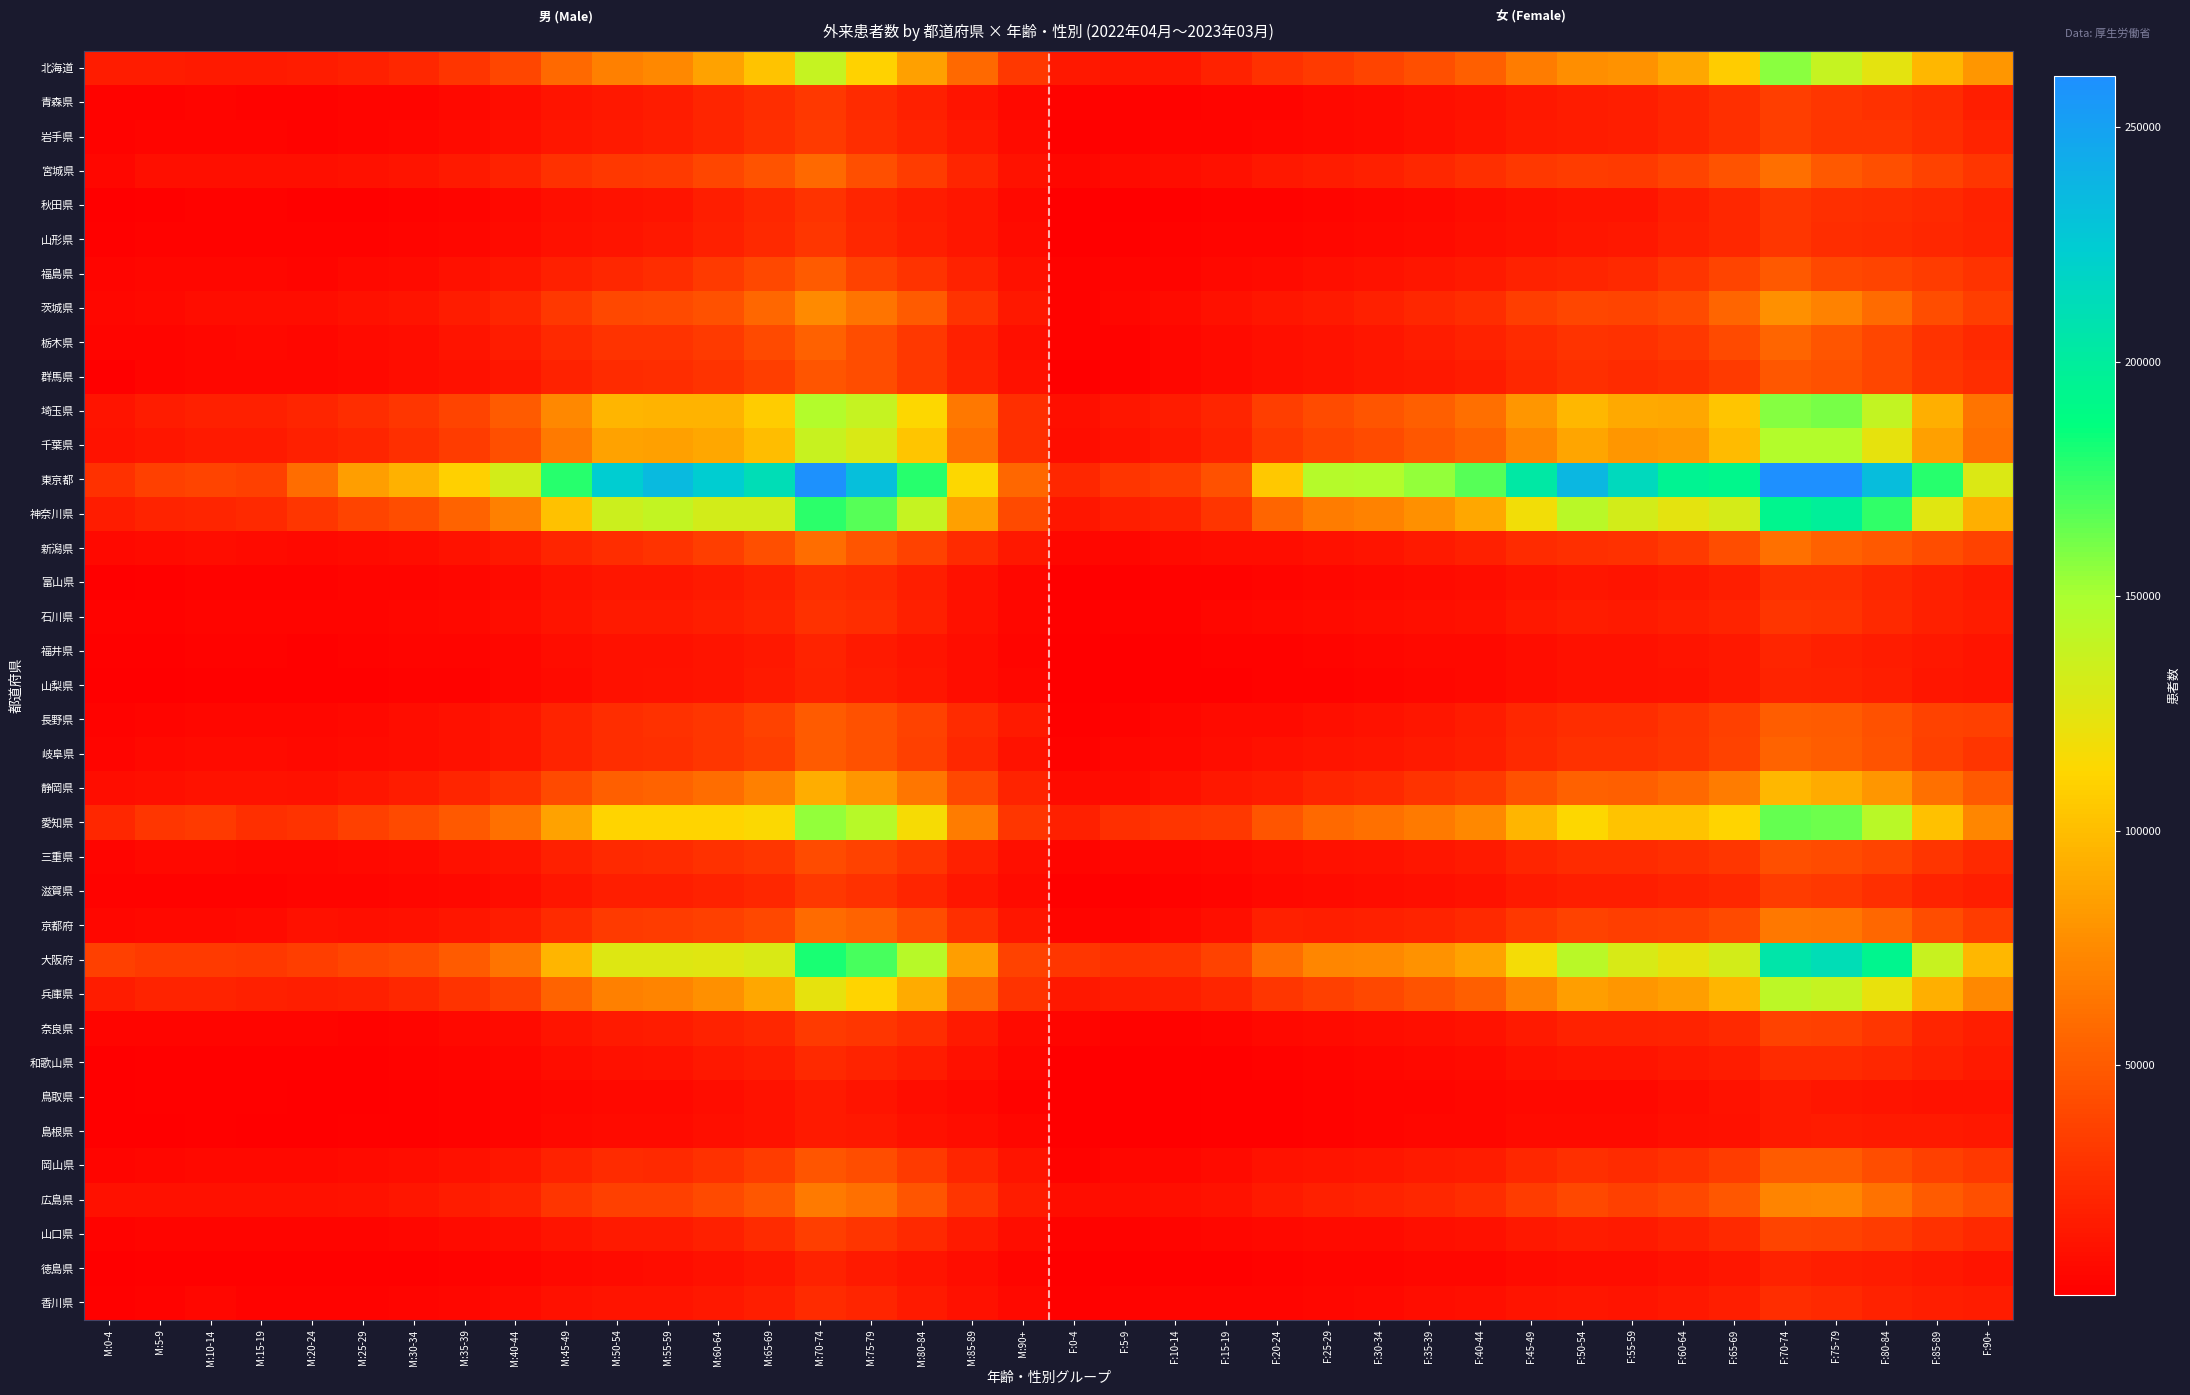

Reading right to left, transcribe all the data shown in this chart.

北海道: F:90+=80509	F:85-89=96784	F:80-84=124235	F:75-79=138527	F:70-74=156805	F:65-69=107303	F:60-64=88476	F:55-59=78697	F:50-54=76460	F:45-49=67413	F:40-44=51958	F:35-39=44146	F:30-34=37874	F:25-29=33428	F:20-24=28456	F:15-19=19502	F:10-14=13851	F:5-9=13547	F:0-4=14435	M:90+=32479	M:85-89=57728	M:80-84=85612	M:75-79=109968	M:70-74=138130	M:65-69=103091	M:60-64=86589	M:55-59=74129	M:50-54=69107	M:45-49=57585	M:40-44=39187	M:35-39=29815	M:30-34=23366	M:25-29=19357	M:20-24=16740	M:15-19=15654	M:10-14=15579	M:5-9=16397	M:0-4=17261
青森県: F:90+=18219	F:85-89=24620	F:80-84=28247	F:75-79=30828	F:70-74=35372	F:65-69=26703	F:60-64=21750	F:55-59=17538	F:50-54=16844	F:45-49=14395	F:40-44=11424	F:35-39=9827	F:30-34=7897	F:25-29=6589	F:20-24=5114	F:15-19=4492	F:10-14=3922	F:5-9=3226	F:0-4=3161	M:90+=6261	M:85-89=13217	M:80-84=18819	M:75-79=25210	M:70-74=32400	M:65-69=25647	M:60-64=21406	M:55-59=17312	M:50-54=15209	M:45-49=12422	M:40-44=8865	M:35-39=6567	M:30-34=4966	M:25-29=4223	M:20-24=3251	M:15-19=3786	M:10-14=4432	M:5-9=3938	M:0-4=3888
岩手県: F:90+=21243	F:85-89=25779	F:80-84=29643	F:75-79=30077	F:70-74=35214	F:65-69=26778	F:60-64=21842	F:55-59=17665	F:50-54=16750	F:45-49=15564	F:40-44=12292	F:35-39=10208	F:30-34=8183	F:25-29=6796	F:20-24=5656	F:15-19=5078	F:10-14=4278	F:5-9=3770	F:0-4=2815	M:90+=8085	M:85-89=14674	M:80-84=20417	M:75-79=25807	M:70-74=33271	M:65-69=26819	M:60-64=22117	M:55-59=17969	M:50-54=16160	M:45-49=13657	M:40-44=9536	M:35-39=7429	M:30-34=5663	M:25-29=4730	M:20-24=3862	M:15-19=4314	M:10-14=5028	M:5-9=4466	M:0-4=3527
宮城県: F:90+=30929	F:85-89=37449	F:80-84=44090	F:75-79=49357	F:70-74=60780	F:65-69=45986	F:60-64=37714	F:55-59=32598	F:50-54=34331	F:45-49=32304	F:40-44=26910	F:35-39=23115	F:30-34=19312	F:25-29=16765	F:20-24=15286	F:15-19=10790	F:10-14=8467	F:5-9=7663	F:0-4=5251	M:90+=12107	M:85-89=22312	M:80-84=33677	M:75-79=44154	M:70-74=57924	M:65-69=46468	M:60-64=39000	M:55-59=33406	M:50-54=32188	M:45-49=27663	M:40-44=20378	M:35-39=16270	M:30-34=13087	M:25-29=10941	M:20-24=9956	M:15-19=9374	M:10-14=9693	M:5-9=9456	M:0-4=6071
秋田県: F:90+=20351	F:85-89=24369	F:80-84=26058	F:75-79=26579	F:70-74=30729	F:65-69=23161	F:60-64=17548	F:55-59=13242	F:50-54=12412	F:45-49=11014	F:40-44=8603	F:35-39=7085	F:30-34=5594	F:25-29=4352	F:20-24=3562	F:15-19=3540	F:10-14=3064	F:5-9=2039	F:0-4=1188	M:90+=7171	M:85-89=13346	M:80-84=17023	M:75-79=21898	M:70-74=28526	M:65-69=22529	M:60-64=17882	M:55-59=12988	M:50-54=11614	M:45-49=9724	M:40-44=6931	M:35-39=5071	M:30-34=3679	M:25-29=2907	M:20-24=2309	M:15-19=3168	M:10-14=3475	M:5-9=2579	M:0-4=1379
山形県: F:90+=20788	F:85-89=23082	F:80-84=24738	F:75-79=25627	F:70-74=31019	F:65-69=23422	F:60-64=18888	F:55-59=14513	F:50-54=13603	F:45-49=12090	F:40-44=9756	F:35-39=8056	F:30-34=6499	F:25-29=5418	F:20-24=4490	F:15-19=4453	F:10-14=3476	F:5-9=2725	F:0-4=2093	M:90+=7758	M:85-89=13532	M:80-84=18198	M:75-79=23140	M:70-74=30722	M:65-69=23551	M:60-64=19011	M:55-59=14528	M:50-54=13010	M:45-49=10888	M:40-44=7935	M:35-39=6016	M:30-34=4452	M:25-29=3737	M:20-24=3177	M:15-19=3664	M:10-14=3821	M:5-9=3201	M:0-4=2561
福島県: F:90+=28863	F:85-89=33747	F:80-84=37702	F:75-79=40212	F:70-74=49632	F:65-69=37772	F:60-64=29940	F:55-59=23583	F:50-54=22088	F:45-49=20166	F:40-44=15700	F:35-39=13532	F:30-34=11675	F:25-29=9591	F:20-24=7565	F:15-19=6913	F:10-14=5072	F:5-9=4366	F:0-4=3604	M:90+=10975	M:85-89=19404	M:80-84=28658	M:75-79=37217	M:70-74=50799	M:65-69=40343	M:60-64=32867	M:55-59=25774	M:50-54=23053	M:45-49=19192	M:40-44=13405	M:35-39=10459	M:30-34=7924	M:25-29=6287	M:20-24=5015	M:15-19=5632	M:10-14=5599	M:5-9=5165	M:0-4=4184
茨城県: F:90+=35205	F:85-89=42752	F:80-84=58819	F:75-79=70652	F:70-74=77310	F:65-69=55193	F:60-64=42573	F:55-59=38016	F:50-54=39560	F:45-49=34772	F:40-44=26396	F:35-39=22625	F:30-34=19027	F:25-29=16198	F:20-24=13477	F:15-19=10373	F:10-14=7582	F:5-9=5714	F:0-4=4133	M:90+=14347	M:85-89=29050	M:80-84=50504	M:75-79=63522	M:70-74=74204	M:65-69=56608	M:60-64=45680	M:55-59=41480	M:50-54=40631	M:45-49=32301	M:40-44=22167	M:35-39=16966	M:30-34=13155	M:25-29=10788	M:20-24=8852	M:15-19=8573	M:10-14=8485	M:5-9=7048	M:0-4=5229
栃木県: F:90+=23539	F:85-89=29466	F:80-84=38679	F:75-79=47554	F:70-74=55582	F:65-69=40978	F:60-64=32001	F:55-59=28100	F:50-54=28960	F:45-49=25407	F:40-44=19451	F:35-39=16463	F:30-34=13663	F:25-29=11484	F:20-24=9509	F:15-19=7663	F:10-14=5429	F:5-9=4025	F:0-4=3583	M:90+=9535	M:85-89=18837	M:80-84=31970	M:75-79=43504	M:70-74=53849	M:65-69=41394	M:60-64=33292	M:55-59=29345	M:50-54=28969	M:45-49=23915	M:40-44=16424	M:35-39=12572	M:30-34=9188	M:25-29=7625	M:20-24=6112	M:15-19=6317	M:10-14=5846	M:5-9=4595	M:0-4=4415
群馬県: F:90+=25780	F:85-89=29690	F:80-84=38961	F:75-79=45482	F:70-74=47976	F:65-69=33232	F:60-64=26627	F:55-59=24623	F:50-54=26552	F:45-49=22916	F:40-44=17136	F:35-39=14793	F:30-34=13370	F:25-29=12006	F:20-24=9917	F:15-19=7833	F:10-14=5671	F:5-9=3760	F:0-4=1705	M:90+=10621	M:85-89=19779	M:80-84=32533	M:75-79=42802	M:70-74=47499	M:65-69=35223	M:60-64=28741	M:55-59=26011	M:50-54=25368	M:45-49=20056	M:40-44=13619	M:35-39=10352	M:30-34=8262	M:25-29=6913	M:20-24=5623	M:15-19=5887	M:10-14=6022	M:5-9=4195	M:0-4=2049
埼玉県: F:90+=63258	F:85-89=92741	F:80-84=139426	F:75-79=160797	F:70-74=157917	F:65-69=104391	F:60-64=89287	F:55-59=89703	F:50-54=97056	F:45-49=80679	F:40-44=60351	F:35-39=52352	F:30-34=47316	F:25-29=42613	F:20-24=34846	F:15-19=22328	F:10-14=16973	F:5-9=13938	F:0-4=10140	M:90+=27317	M:85-89=65642	M:80-84=113700	M:75-79=139109	M:70-74=146508	M:65-69=106692	M:60-64=94562	M:55-59=95387	M:50-54=96470	M:45-49=74138	M:40-44=49844	M:35-39=37736	M:30-34=30866	M:25-29=26228	M:20-24=21627	M:15-19=18551	M:10-14=18820	M:5-9=16562	M:0-4=12575
千葉県: F:90+=61383	F:85-89=85984	F:80-84=123887	F:75-79=147094	F:70-74=146634	F:65-69=98620	F:60-64=82793	F:55-59=81031	F:50-54=87875	F:45-49=72850	F:40-44=54400	F:35-39=48015	F:30-34=42090	F:25-29=38101	F:20-24=31623	F:15-19=19843	F:10-14=15240	F:5-9=11897	F:0-4=9125	M:90+=26872	M:85-89=60968	M:80-84=104023	M:75-79=129549	M:70-74=138092	M:65-69=99758	M:60-64=88427	M:55-59=86152	M:50-54=86998	M:45-49=66093	M:40-44=44397	M:35-39=33708	M:30-34=26551	M:25-29=22047	M:20-24=18365	M:15-19=15772	M:10-14=16200	M:5-9=14173	M:0-4=11264
東京都: F:90+=128916	F:85-89=178490	F:80-84=233370	F:75-79=260922	F:70-74=259988	F:65-69=192903	F:60-64=195067	F:55-59=214603	F:50-54=237316	F:45-49=204050	F:40-44=167752	F:35-39=154663	F:30-34=146839	F:25-29=145362	F:20-24=104976	F:15-19=45527	F:10-14=34416	F:5-9=29720	F:0-4=22426	M:90+=55914	M:85-89=113094	M:80-84=178495	M:75-79=231777	M:70-74=259155	M:65-69=211438	M:60-64=223755	M:55-59=234782	M:50-54=223539	M:45-49=178531	M:40-44=133025	M:35-39=108891	M:30-34=94203	M:25-29=84448	M:20-24=58958	M:15-19=36003	M:10-14=38580	M:5-9=35609	M:0-4=27878
神奈川県: F:90+=93309	F:85-89=126504	F:80-84=176527	F:75-79=198054	F:70-74=193096	F:65-69=131520	F:60-64=124478	F:55-59=132277	F:50-54=143937	F:45-49=118117	F:40-44=89068	F:35-39=77872	F:30-34=70336	F:25-29=67645	F:20-24=55329	F:15-19=30163	F:10-14=20312	F:5-9=17807	F:0-4=14019	M:90+=41028	M:85-89=85704	M:80-84=138535	M:75-79=167942	M:70-74=176962	M:65-69=132806	M:60-64=132126	M:55-59=139568	M:50-54=135163	M:45-49=102418	M:40-44=69585	M:35-39=53983	M:30-34=43154	M:25-29=38649	M:20-24=31282	M:15-19=23909	M:10-14=22237	M:5-9=21063	M:0-4=17121
新潟県: F:90+=37622	F:85-89=43094	F:80-84=49504	F:75-79=53276	F:70-74=61560	F:65-69=43253	F:60-64=33094	F:55-59=28161	F:50-54=26941	F:45-49=24751	F:40-44=18879	F:35-39=16026	F:30-34=13266	F:25-29=10858	F:20-24=9076	F:15-19=8435	F:10-14=7204	F:5-9=5995	F:0-4=5600	M:90+=14329	M:85-89=25323	M:80-84=36972	M:75-79=46995	M:70-74=59330	M:65-69=44045	M:60-64=35057	M:55-59=29124	M:50-54=26369	M:45-49=21856	M:40-44=15171	M:35-39=11734	M:30-34=8979	M:25-29=7229	M:20-24=6256	M:15-19=7276	M:10-14=8475	M:5-9=7537	M:0-4=6630
富山県: F:90+=15769	F:85-89=18642	F:80-84=22841	F:75-79=27146	F:70-74=26968	F:65-69=17918	F:60-64=14376	F:55-59=13239	F:50-54=13981	F:45-49=12108	F:40-44=8870	F:35-39=7566	F:30-34=6291	F:25-29=5568	F:20-24=4291	F:15-19=3801	F:10-14=3351	F:5-9=2313	F:0-4=1097	M:90+=5813	M:85-89=10976	M:80-84=17915	M:75-79=24235	M:70-74=26273	M:65-69=18519	M:60-64=15560	M:55-59=13947	M:50-54=14195	M:45-49=11578	M:40-44=7645	M:35-39=6004	M:30-34=4940	M:25-29=4253	M:20-24=3451	M:15-19=3556	M:10-14=3870	M:5-9=2949	M:0-4=1366
石川県: F:90+=16891	F:85-89=19093	F:80-84=23893	F:75-79=28935	F:70-74=29751	F:65-69=20556	F:60-64=17497	F:55-59=15520	F:50-54=16629	F:45-49=14840	F:40-44=10793	F:35-39=9333	F:30-34=8469	F:25-29=7695	F:20-24=6820	F:15-19=5497	F:10-14=3815	F:5-9=3244	F:0-4=2802	M:90+=6000	M:85-89=11007	M:80-84=18471	M:75-79=25744	M:70-74=28268	M:65-69=20785	M:60-64=17826	M:55-59=15696	M:50-54=15493	M:45-49=12958	M:40-44=8695	M:35-39=6803	M:30-34=5815	M:25-29=4907	M:20-24=4528	M:15-19=4589	M:10-14=4235	M:5-9=3890	M:0-4=3343
福井県: F:90+=12846	F:85-89=14492	F:80-84=16778	F:75-79=18446	F:70-74=21660	F:65-69=14631	F:60-64=12609	F:55-59=10549	F:50-54=10346	F:45-49=9041	F:40-44=7050	F:35-39=6397	F:30-34=5598	F:25-29=4906	F:20-24=3891	F:15-19=3556	F:10-14=2793	F:5-9=2012	F:0-4=1822	M:90+=5035	M:85-89=8601	M:80-84=12817	M:75-79=16044	M:70-74=20642	M:65-69=15281	M:60-64=13246	M:55-59=10896	M:50-54=10279	M:45-49=8453	M:40-44=5969	M:35-39=5103	M:30-34=4193	M:25-29=3698	M:20-24=2983	M:15-19=3220	M:10-14=3208	M:5-9=2544	M:0-4=2185
山梨県: F:90+=12619	F:85-89=14022	F:80-84=17569	F:75-79=19404	F:70-74=20544	F:65-69=15118	F:60-64=12063	F:55-59=11048	F:50-54=10614	F:45-49=8501	F:40-44=6379	F:35-39=5662	F:30-34=4926	F:25-29=4098	F:20-24=3539	F:15-19=2993	F:10-14=2289	F:5-9=1636	F:0-4=1207	M:90+=5360	M:85-89=8853	M:80-84=13940	M:75-79=17143	M:70-74=19924	M:65-69=15536	M:60-64=13066	M:55-59=11541	M:50-54=10404	M:45-49=7720	M:40-44=5260	M:35-39=4095	M:30-34=3184	M:25-29=2830	M:20-24=2450	M:15-19=2658	M:10-14=2394	M:5-9=1861	M:0-4=1332
長野県: F:90+=36412	F:85-89=37422	F:80-84=45677	F:75-79=50176	F:70-74=51554	F:65-69=35901	F:60-64=29706	F:55-59=25809	F:50-54=26297	F:45-49=22880	F:40-44=16743	F:35-39=13857	F:30-34=11735	F:25-29=10062	F:20-24=8197	F:15-19=7364	F:10-14=5734	F:5-9=3744	F:0-4=2744	M:90+=15991	M:85-89=24911	M:80-84=37122	M:75-79=45643	M:70-74=50510	M:65-69=37353	M:60-64=30986	M:55-59=27590	M:50-54=26311	M:45-49=20575	M:40-44=13572	M:35-39=10551	M:30-34=8276	M:25-29=6995	M:20-24=5541	M:15-19=6161	M:10-14=6152	M:5-9=4573	M:0-4=3303
岐阜県: F:90+=29717	F:85-89=35966	F:80-84=46512	F:75-79=51316	F:70-74=54629	F:65-69=37011	F:60-64=30561	F:55-59=27796	F:50-54=28049	F:45-49=23460	F:40-44=17667	F:35-39=15667	F:30-34=13853	F:25-29=12346	F:20-24=10829	F:15-19=8419	F:10-14=7015	F:5-9=5303	F:0-4=3612	M:90+=11924	M:85-89=22847	M:80-84=35979	M:75-79=45476	M:70-74=50607	M:65-69=35436	M:60-64=30557	M:55-59=27221	M:50-54=26168	M:45-49=20406	M:40-44=13792	M:35-39=10853	M:30-34=8595	M:25-29=7407	M:20-24=6765	M:15-19=7299	M:10-14=7977	M:5-9=6349	M:0-4=4404
静岡県: F:90+=49390	F:85-89=61579	F:80-84=81002	F:75-79=90983	F:70-74=96980	F:65-69=67359	F:60-64=56964	F:55-59=51981	F:50-54=53032	F:45-49=44750	F:40-44=33433	F:35-39=29092	F:30-34=24343	F:25-29=21398	F:20-24=16971	F:15-19=14421	F:10-14=10563	F:5-9=7892	F:0-4=7423	M:90+=20629	M:85-89=39870	M:80-84=64738	M:75-79=80832	M:70-74=92269	M:65-69=69308	M:60-64=59308	M:55-59=54338	M:50-54=51867	M:45-49=41106	M:40-44=27695	M:35-39=21957	M:30-34=16714	M:25-29=14196	M:20-24=11072	M:15-19=12227	M:10-14=11420	M:5-9=9290	M:0-4=8687
愛知県: F:90+=72770	F:85-89=102052	F:80-84=143765	F:75-79=163456	F:70-74=165253	F:65-69=111484	F:60-64=103310	F:55-59=103448	F:50-54=112914	F:45-49=96185	F:40-44=73921	F:35-39=66947	F:30-34=61236	F:25-29=57564	F:20-24=46782	F:15-19=31966	F:10-14=29868	F:5-9=26548	F:0-4=18765	M:90+=30598	M:85-89=67855	M:80-84=115791	M:75-79=144271	M:70-74=154443	M:65-69=114676	M:60-64=111037	M:55-59=111255	M:50-54=111617	M:45-49=86991	M:40-44=61162	M:35-39=49067	M:30-34=40900	M:25-29=36304	M:20-24=29438	M:15-19=27385	M:10-14=33281	M:5-9=31307	M:0-4=22696
三重県: F:90+=24113	F:85-89=29816	F:80-84=38220	F:75-79=42507	F:70-74=44719	F:65-69=30742	F:60-64=26971	F:55-59=24592	F:50-54=25186	F:45-49=21588	F:40-44=15986	F:35-39=13773	F:30-34=12035	F:25-29=10445	F:20-24=8894	F:15-19=6530	F:10-14=5728	F:5-9=5424	F:0-4=4328	M:90+=10104	M:85-89=19312	M:80-84=30123	M:75-79=37215	M:70-74=42021	M:65-69=31021	M:60-64=27800	M:55-59=25398	M:50-54=23725	M:45-49=18722	M:40-44=12600	M:35-39=10243	M:30-34=8065	M:25-29=7082	M:20-24=5849	M:15-19=5809	M:10-14=6441	M:5-9=6558	M:0-4=5129
滋賀県: F:90+=17667	F:85-89=20859	F:80-84=26985	F:75-79=31633	F:70-74=33838	F:65-69=23212	F:60-64=19743	F:55-59=17606	F:50-54=18127	F:45-49=15931	F:40-44=11947	F:35-39=10210	F:30-34=8804	F:25-29=7540	F:20-24=6715	F:15-19=4584	F:10-14=3455	F:5-9=2865	F:0-4=2841	M:90+=7241	M:85-89=13634	M:80-84=21940	M:75-79=27778	M:70-74=32127	M:65-69=23196	M:60-64=20228	M:55-59=17992	M:50-54=17416	M:45-49=13873	M:40-44=9206	M:35-39=7127	M:30-34=5640	M:25-29=4639	M:20-24=4261	M:15-19=3892	M:10-14=3794	M:5-9=3422	M:0-4=3473
京都府: F:90+=34106	F:85-89=42960	F:80-84=56677	F:75-79=64399	F:70-74=65477	F:65-69=41081	F:60-64=36131	F:55-59=35326	F:50-54=37547	F:45-49=31968	F:40-44=23798	F:35-39=20996	F:30-34=18460	F:25-29=18240	F:20-24=18424	F:15-19=9960	F:10-14=6238	F:5-9=5058	F:0-4=4735	M:90+=13782	M:85-89=27273	M:80-84=43336	M:75-79=54119	M:70-74=58176	M:65-69=39976	M:60-64=36346	M:55-59=33763	M:50-54=33088	M:45-49=25363	M:40-44=16858	M:35-39=13575	M:30-34=11125	M:25-29=9960	M:20-24=10676	M:15-19=7969	M:10-14=7013	M:5-9=6227	M:0-4=5703
大阪府: F:90+=96784	F:85-89=137700	F:80-84=193874	F:75-79=211569	F:70-74=205414	F:65-69=132141	F:60-64=123445	F:55-59=130623	F:50-54=144056	F:45-49=117774	F:40-44=86968	F:35-39=79074	F:30-34=74126	F:25-29=72313	F:20-24=59688	F:15-19=36916	F:10-14=28887	F:5-9=28192	F:0-4=30577	M:90+=37393	M:85-89=85074	M:80-84=144374	M:75-79=171590	M:70-74=181333	M:65-69=129553	M:60-64=126047	M:55-59=127625	M:50-54=127186	M:45-49=95648	M:40-44=63292	M:35-39=50676	M:30-34=42465	M:25-29=39200	M:20-24=34692	M:15-19=32114	M:10-14=32674	M:5-9=33196	M:0-4=36328
兵庫県: F:90+=73456	F:85-89=93036	F:80-84=122038	F:75-79=139098	F:70-74=142243	F:65-69=95994	F:60-64=85286	F:55-59=80846	F:50-54=84454	F:45-49=70961	F:40-44=52499	F:35-39=46242	F:30-34=40479	F:25-29=35764	F:20-24=30578	F:15-19=22004	F:10-14=18194	F:5-9=17137	F:0-4=14599	M:90+=28945	M:85-89=56071	M:80-84=90563	M:75-79=111503	M:70-74=123734	M:65-69=88953	M:60-64=78231	M:55-59=71901	M:50-54=69919	M:45-49=54111	M:40-44=36130	M:35-39=28744	M:30-34=22616	M:25-29=18999	M:20-24=17752	M:15-19=18716	M:10-14=20716	M:5-9=20536	M:0-4=17179
奈良県: F:90+=18336	F:85-89=22373	F:80-84=31194	F:75-79=35671	F:70-74=36635	F:65-69=24089	F:60-64=20632	F:55-59=19504	F:50-54=19602	F:45-49=15852	F:40-44=11566	F:35-39=10118	F:30-34=8670	F:25-29=7634	F:20-24=6950	F:15-19=4831	F:10-14=3628	F:5-9=3532	F:0-4=4170	M:90+=7539	M:85-89=15556	M:80-84=25767	M:75-79=30899	M:70-74=33512	M:65-69=23216	M:60-64=19443	M:55-59=17149	M:50-54=16243	M:45-49=12375	M:40-44=8110	M:35-39=6519	M:30-34=5007	M:25-29=4091	M:20-24=4229	M:15-19=4151	M:10-14=4181	M:5-9=4339	M:0-4=4918
和歌山県: F:90+=15822	F:85-89=18418	F:80-84=22804	F:75-79=24458	F:70-74=25183	F:65-69=17072	F:60-64=14731	F:55-59=13068	F:50-54=12561	F:45-49=10239	F:40-44=7520	F:35-39=6524	F:30-34=5425	F:25-29=4505	F:20-24=3807	F:15-19=3117	F:10-14=2615	F:5-9=2039	F:0-4=1559	M:90+=6036	M:85-89=11034	M:80-84=17081	M:75-79=20785	M:70-74=23580	M:65-69=17222	M:60-64=14430	M:55-59=11965	M:50-54=10965	M:45-49=8363	M:40-44=5524	M:35-39=4384	M:30-34=3399	M:25-29=2797	M:20-24=2489	M:15-19=2600	M:10-14=2803	M:5-9=2392	M:0-4=1931
鳥取県: F:90+=11314	F:85-89=11729	F:80-84=12681	F:75-79=13991	F:70-74=15775	F:65-69=11745	F:60-64=9199	F:55-59=7039	F:50-54=6999	F:45-49=6769	F:40-44=5538	F:35-39=4866	F:30-34=4206	F:25-29=3753	F:20-24=2867	F:15-19=2703	F:10-14=1998	F:5-9=1704	F:0-4=1618	M:90+=4113	M:85-89=6718	M:80-84=9127	M:75-79=12527	M:70-74=15486	M:65-69=11940	M:60-64=9018	M:55-59=7144	M:50-54=6587	M:45-49=5645	M:40-44=4209	M:35-39=3304	M:30-34=2486	M:25-29=2000	M:20-24=1836	M:15-19=2252	M:10-14=2264	M:5-9=2120	M:0-4=1981
島根県: F:90+=15194	F:85-89=15426	F:80-84=15365	F:75-79=16641	F:70-74=15450	F:65-69=11106	F:60-64=9502	F:55-59=7918	F:50-54=8063	F:45-49=7558	F:40-44=5988	F:35-39=5406	F:30-34=4560	F:25-29=3776	F:20-24=2951	F:15-19=2397	F:10-14=1914	F:5-9=1493	F:0-4=1387	M:90+=5500	M:85-89=8782	M:80-84=11091	M:75-79=14830	M:70-74=15773	M:65-69=12101	M:60-64=10001	M:55-59=7778	M:50-54=7233	M:45-49=6451	M:40-44=4574	M:35-39=3631	M:30-34=2786	M:25-29=2301	M:20-24=1765	M:15-19=2000	M:10-14=2224	M:5-9=1891	M:0-4=1690
岡山県: F:90+=32442	F:85-89=35682	F:80-84=42937	F:75-79=49933	F:70-74=50283	F:65-69=34133	F:60-64=28083	F:55-59=24462	F:50-54=26474	F:45-49=22920	F:40-44=17227	F:35-39=15800	F:30-34=14249	F:25-29=13024	F:20-24=11399	F:15-19=7845	F:10-14=6032	F:5-9=5241	F:0-4=4062	M:90+=12263	M:85-89=21456	M:80-84=32874	M:75-79=42841	M:70-74=46920	M:65-69=34330	M:60-64=28100	M:55-59=24321	M:50-54=24701	M:45-49=20165	M:40-44=13641	M:35-39=10974	M:30-34=8969	M:25-29=7921	M:20-24=7081	M:15-19=6879	M:10-14=6628	M:5-9=6165	M:0-4=5059
広島県: F:90+=44350	F:85-89=49847	F:80-84=62532	F:75-79=72197	F:70-74=71642	F:65-69=47951	F:60-64=39669	F:55-59=36067	F:50-54=39747	F:45-49=34405	F:40-44=26176	F:35-39=23363	F:30-34=21357	F:25-29=19178	F:20-24=15674	F:15-19=11673	F:10-14=9581	F:5-9=8942	F:0-4=8744	M:90+=16522	M:85-89=30315	M:80-84=46983	M:75-79=61864	M:70-74=66998	M:65-69=48135	M:60-64=40804	M:55-59=36247	M:50-54=36540	M:45-49=29650	M:40-44=20276	M:35-39=16721	M:30-34=13713	M:25-29=11866	M:20-24=10405	M:15-19=10487	M:10-14=10630	M:5-9=10432	M:0-4=10402
山口県: F:90+=24273	F:85-89=27915	F:80-84=33854	F:75-79=36724	F:70-74=37830	F:65-69=24352	F:60-64=18993	F:55-59=15932	F:50-54=16685	F:45-49=14443	F:40-44=10936	F:35-39=9779	F:30-34=8158	F:25-29=7586	F:20-24=6184	F:15-19=5159	F:10-14=4397	F:5-9=3805	F:0-4=3280	M:90+=8741	M:85-89=16000	M:80-84=24146	M:75-79=30213	M:70-74=35531	M:65-69=24481	M:60-64=19104	M:55-59=15906	M:50-54=15632	M:45-49=13053	M:40-44=8982	M:35-39=7346	M:30-34=5616	M:25-29=5011	M:20-24=4489	M:15-19=4675	M:10-14=4685	M:5-9=4401	M:0-4=3848
徳島県: F:90+=12989	F:85-89=14560	F:80-84=16581	F:75-79=17434	F:70-74=19808	F:65-69=13990	F:60-64=10917	F:55-59=9210	F:50-54=8875	F:45-49=7892	F:40-44=6082	F:35-39=5630	F:30-34=5021	F:25-29=4342	F:20-24=3746	F:15-19=2869	F:10-14=2410	F:5-9=1894	F:0-4=1503	M:90+=4815	M:85-89=8594	M:80-84=12366	M:75-79=15799	M:70-74=19581	M:65-69=14080	M:60-64=10705	M:55-59=8727	M:50-54=7878	M:45-49=6545	M:40-44=4736	M:35-39=3635	M:30-34=2888	M:25-29=2423	M:20-24=2239	M:15-19=2481	M:10-14=2744	M:5-9=2348	M:0-4=1848
香川県: F:90+=16514	F:85-89=17793	F:80-84=20322	F:75-79=23907	F:70-74=25987	F:65-69=17543	F:60-64=14569	F:55-59=12437	F:50-54=13431	F:45-49=12571	F:40-44=9419	F:35-39=8235	F:30-34=6971	F:25-29=6028	F:20-24=5109	F:15-19=4290	F:10-14=4611	F:5-9=3377	F:0-4=2408	M:90+=6583	M:85-89=10917	M:80-84=16068	M:75-79=21570	M:70-74=25083	M:65-69=17793	M:60-64=14836	M:55-59=12479	M:50-54=12509	M:45-49=10594	M:40-44=7327	M:35-39=5772	M:30-34=4558	M:25-29=3954	M:20-24=3410	M:15-19=3933	M:10-14=5476	M:5-9=4080	M:0-4=2825